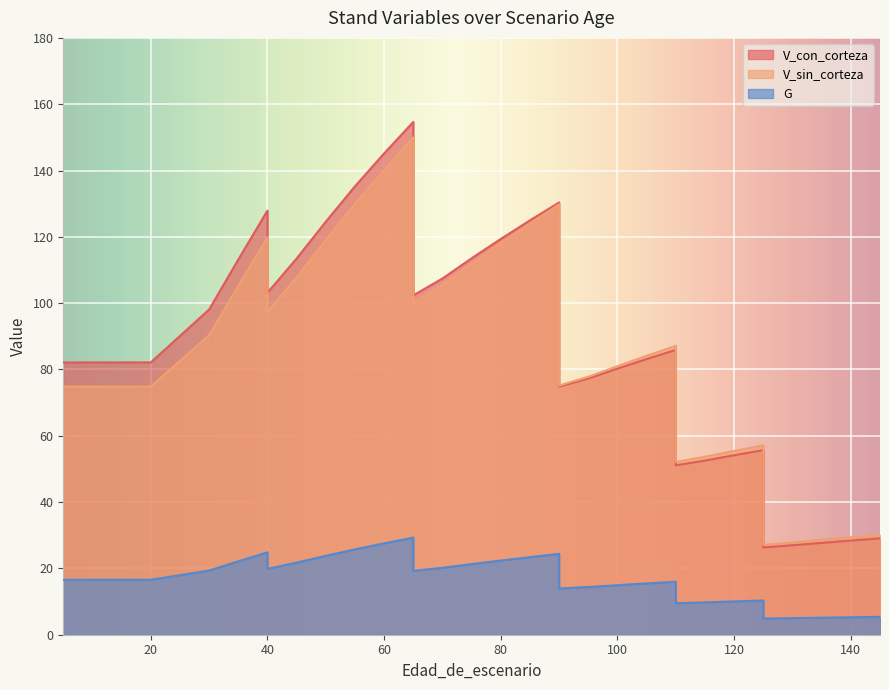

The V_sin_corteza series shows 105.2 at 35. True or false?

True